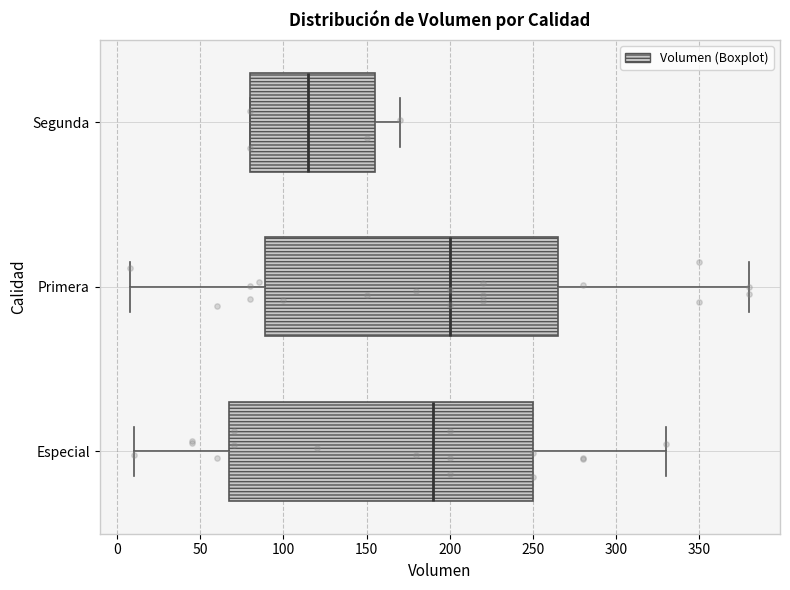

Which box has the furthest to the right median line?

Primera